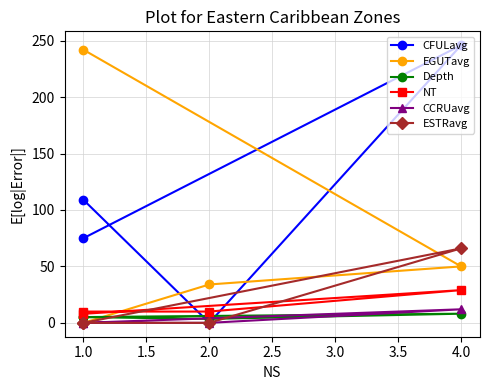

What is the sum of the EGUTavg values at 1.0 and 4.0?

292.0